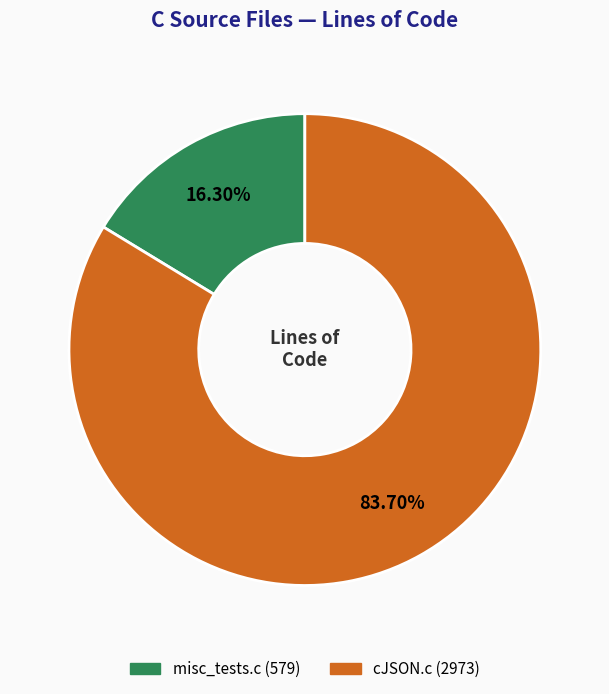

What percentage do cJSON.c and misc_tests.c together represent?

100.0%